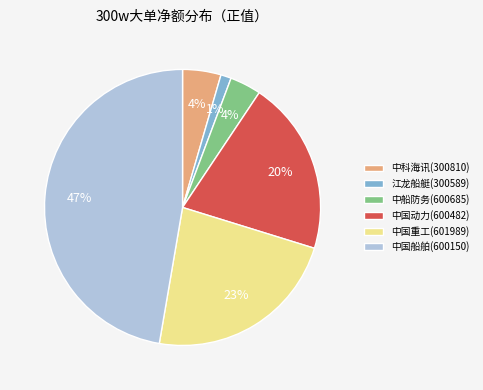

How many slices are in this pie chart?

6